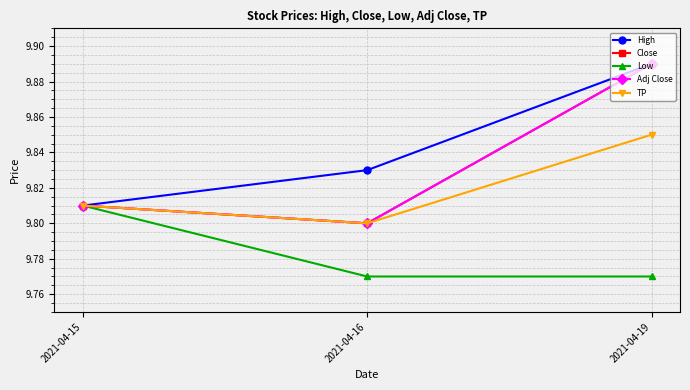

List the labels in order of TP value, largest first.

2021-04-19, 2021-04-15, 2021-04-16